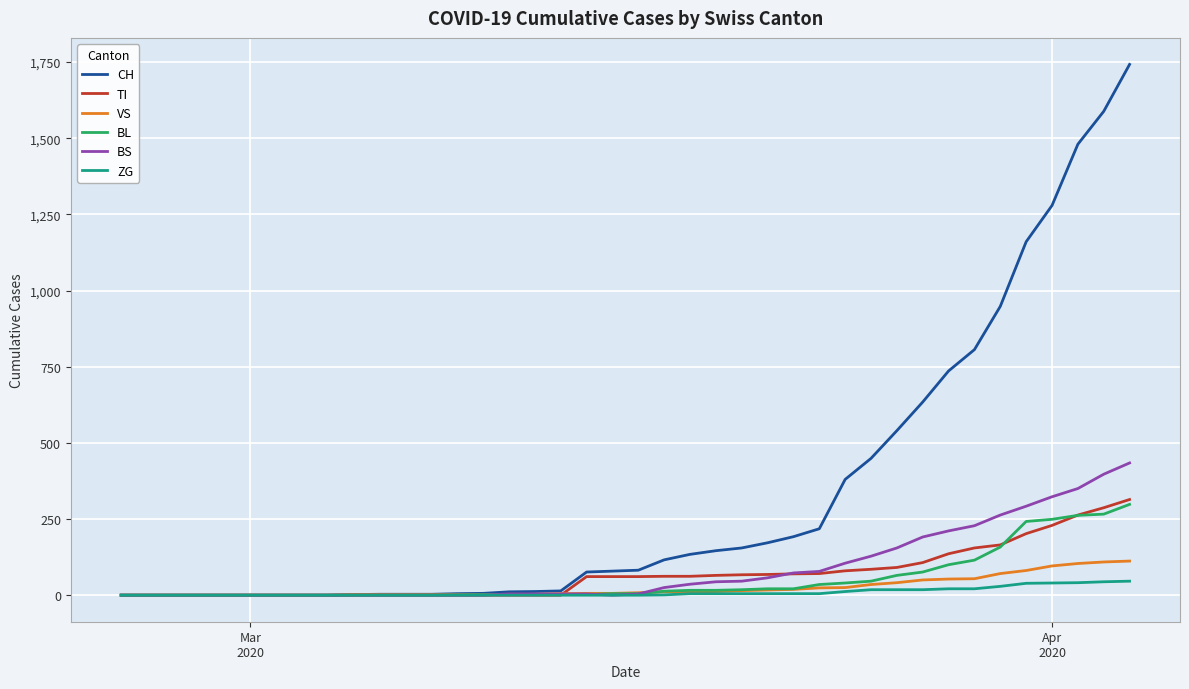

What is the maximum value for ZG?

46